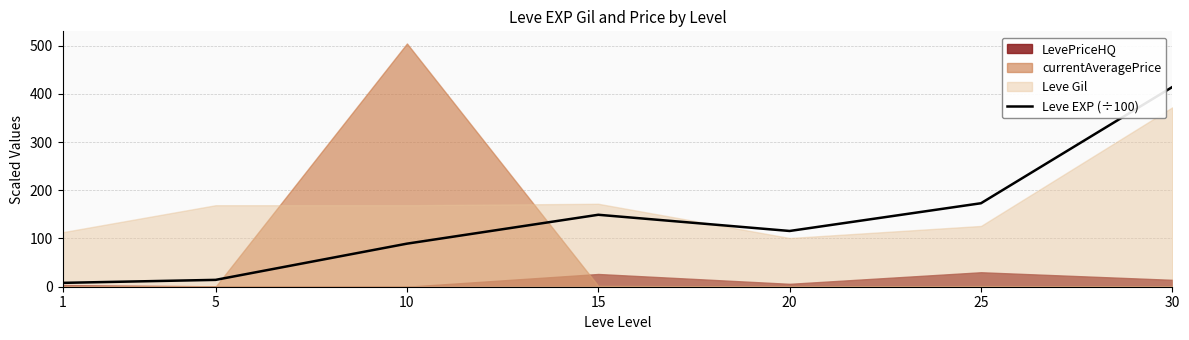

How many values are below 115?

3